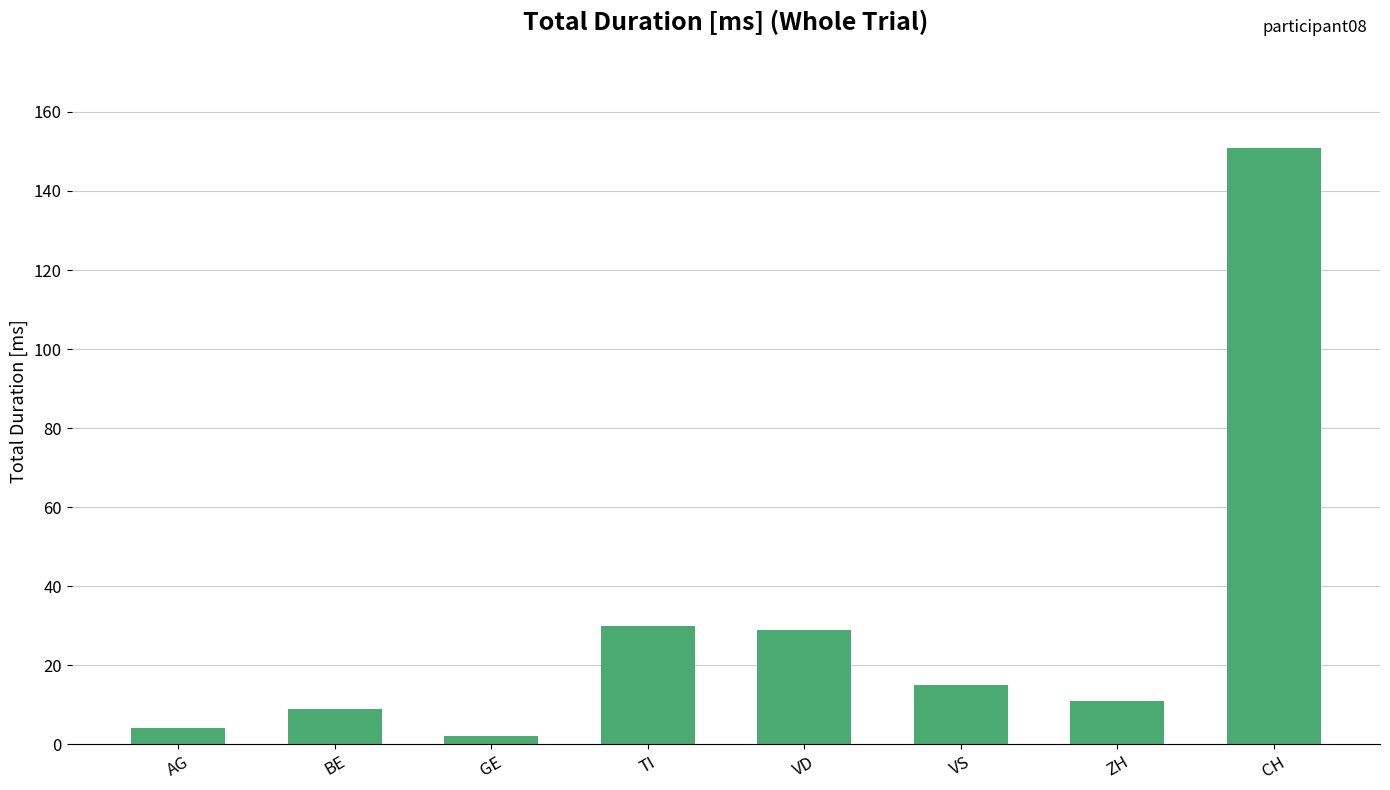

What is the smallest value displayed?

2